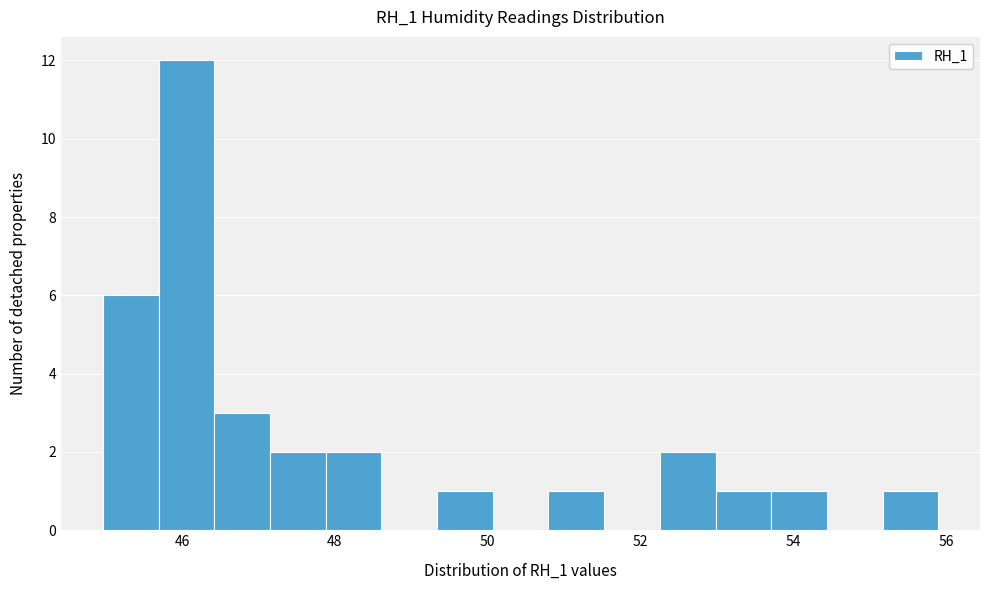

Around what value on the x-axis is the tallest bar? Give the approximate position of its centre, as read against the axis.

46.0